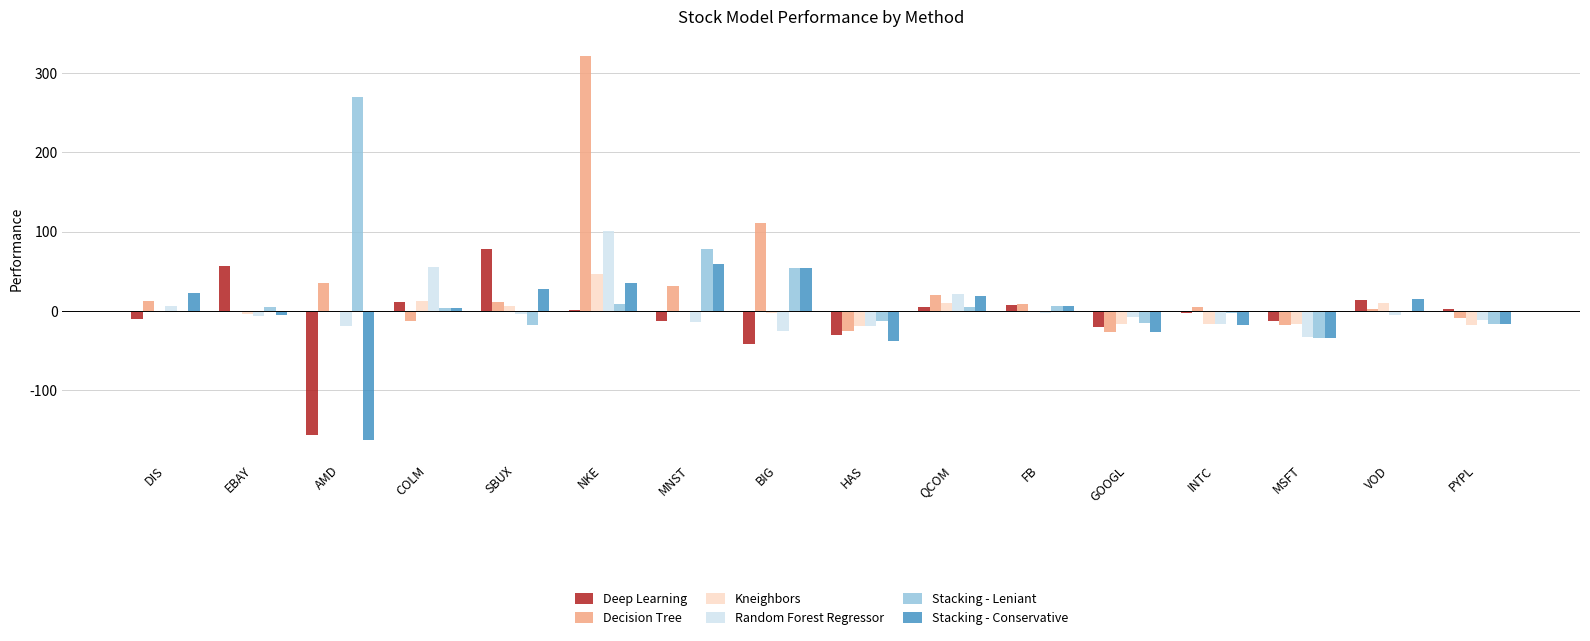

The value of Stacking - Leniant at AMD is 269.3. True or false?

True